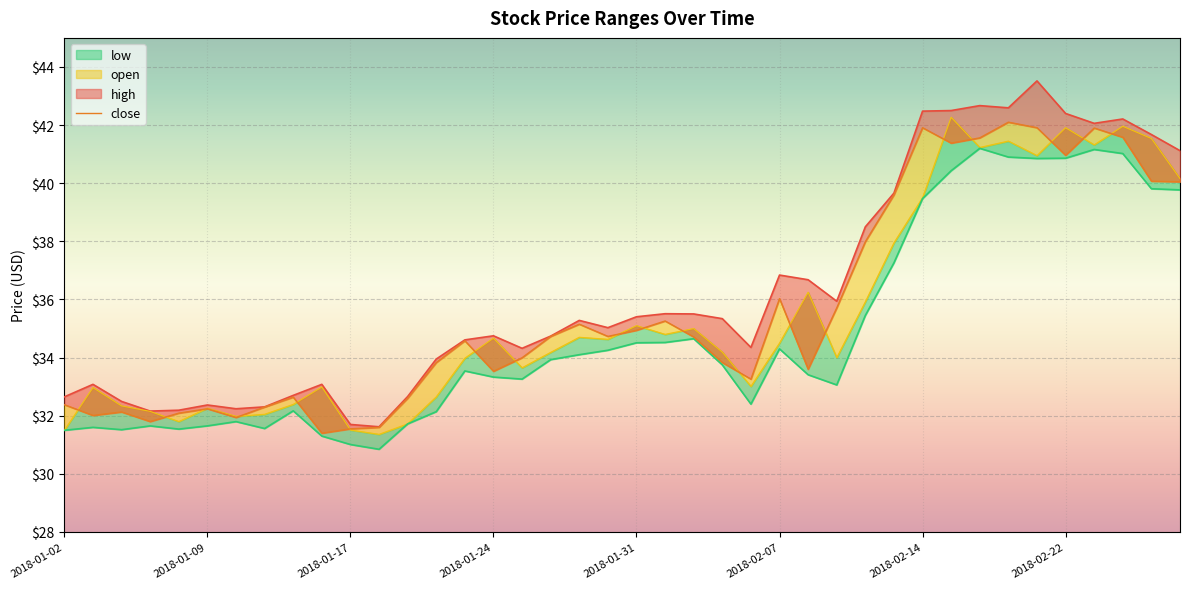

True or false: close and open intersect in this chart.

True